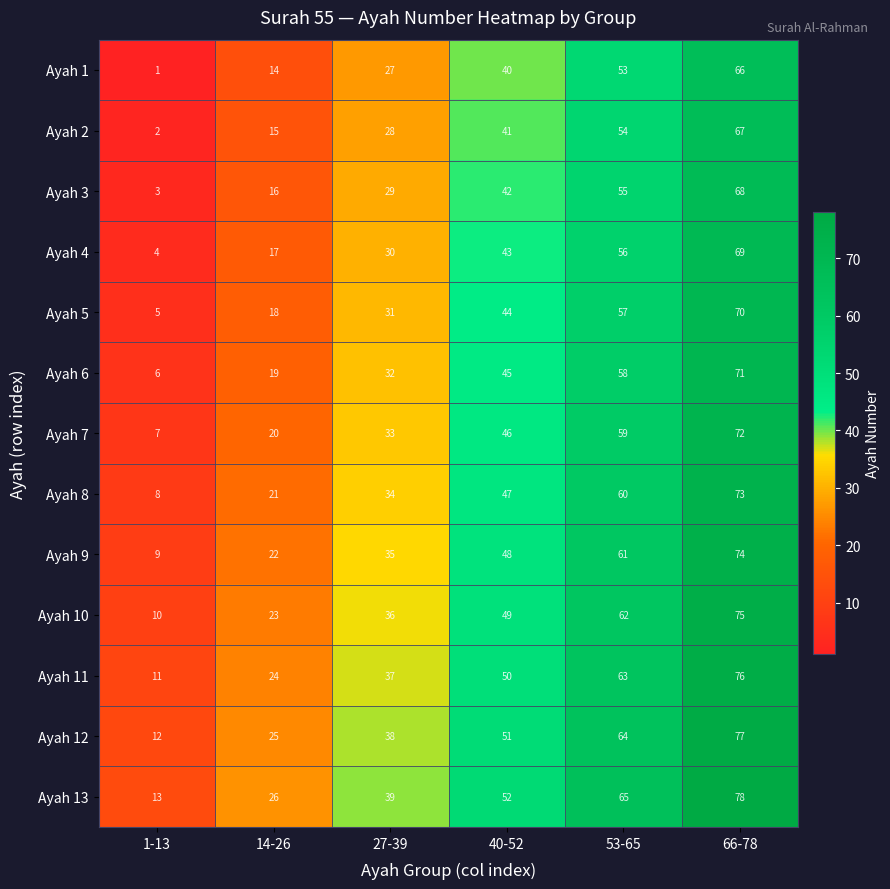

What is the average value of the Ayah 3 series?

36